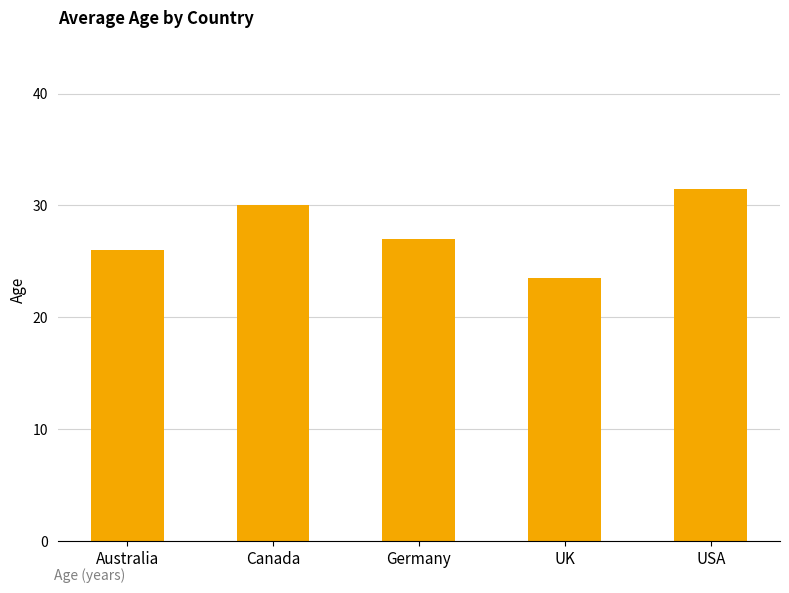

Rank the categories by value from highest to lowest.

USA, Canada, Germany, Australia, UK